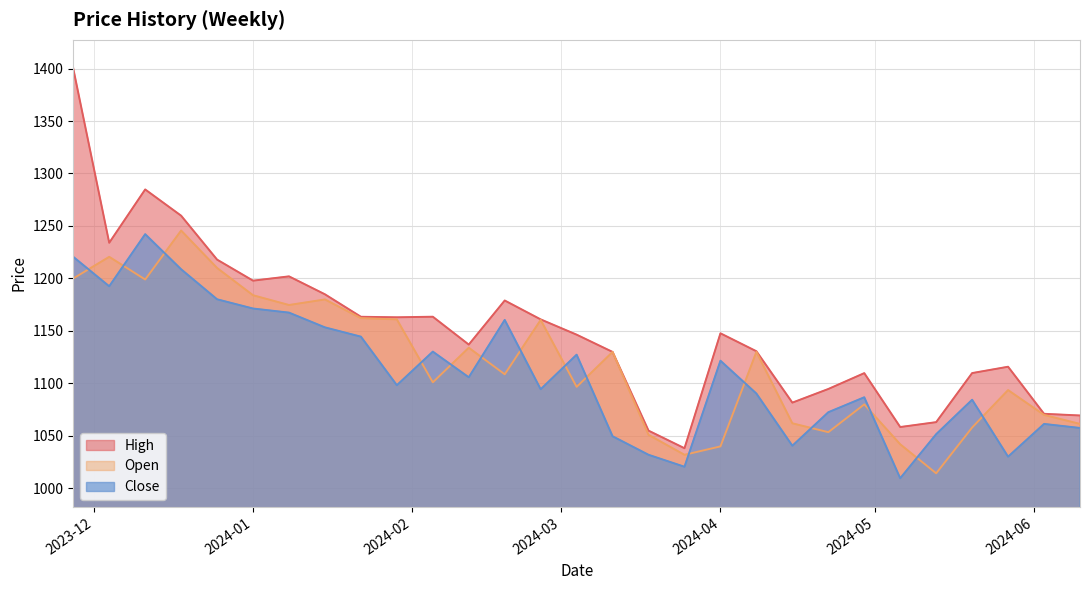

How many data points in Open are above 1108?

15